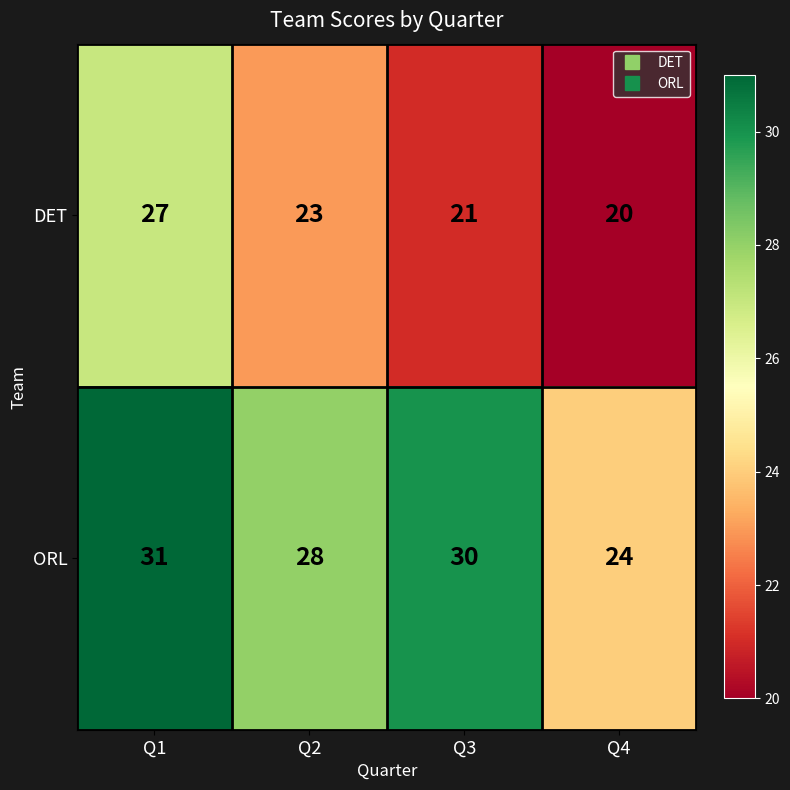

What is the spread (max minus min) of values at Q4?

4